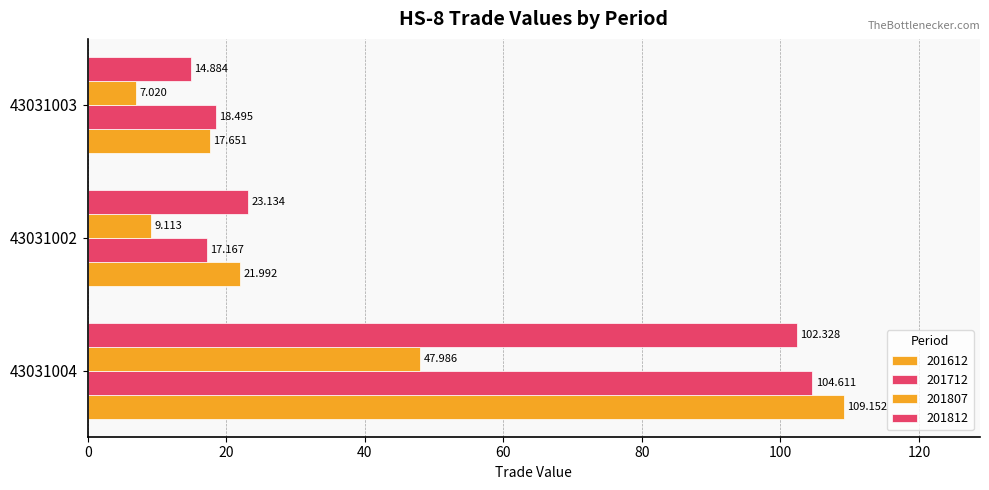

Where is 201712 nearest to the value 60?

43031003